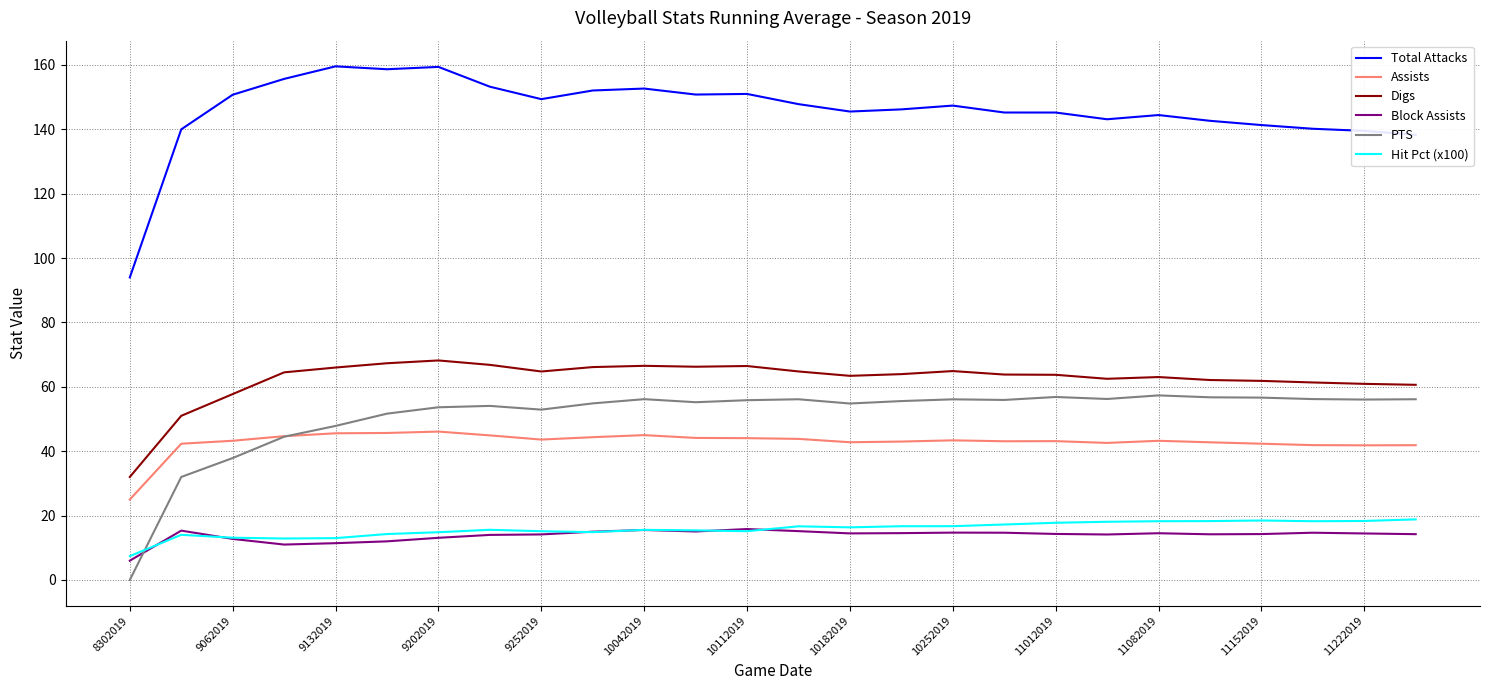

What is the average value of the Block Assists series?

13.8